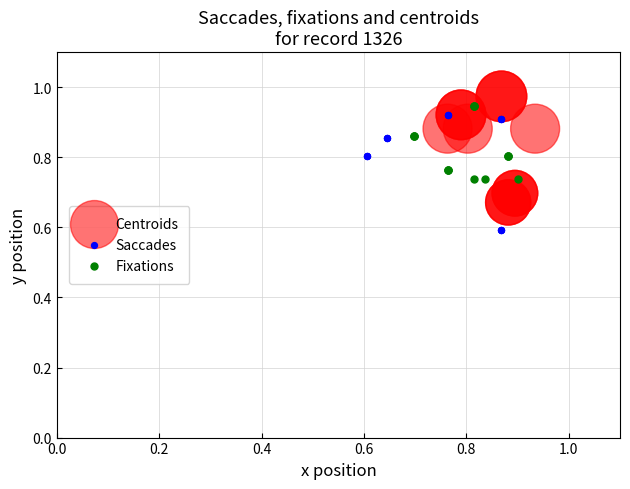

Which series has the largest Y range (max minus min)?

Saccades